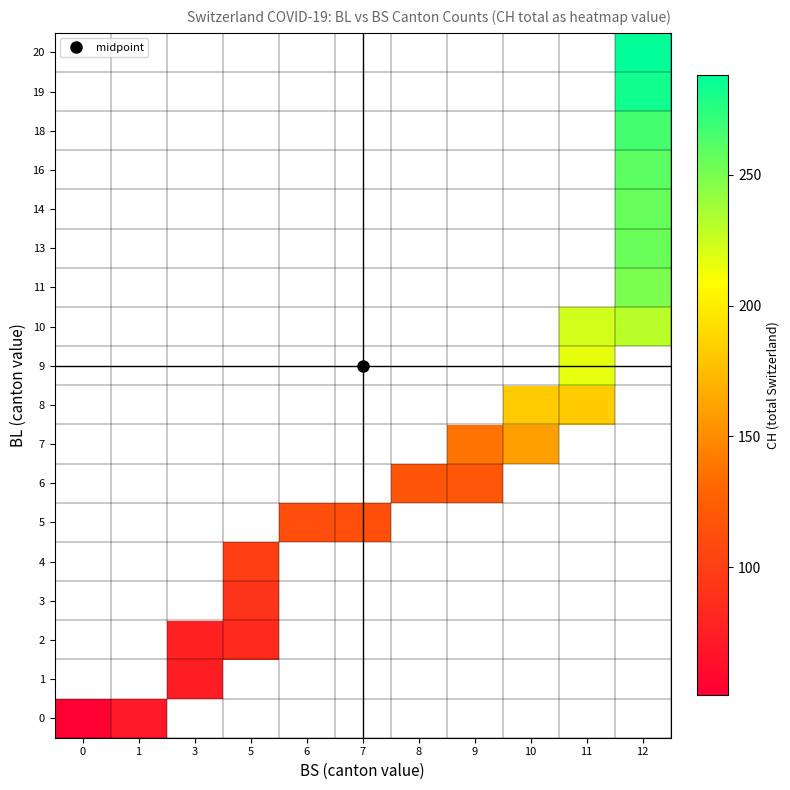

How many distinct data groups are displayed?

18